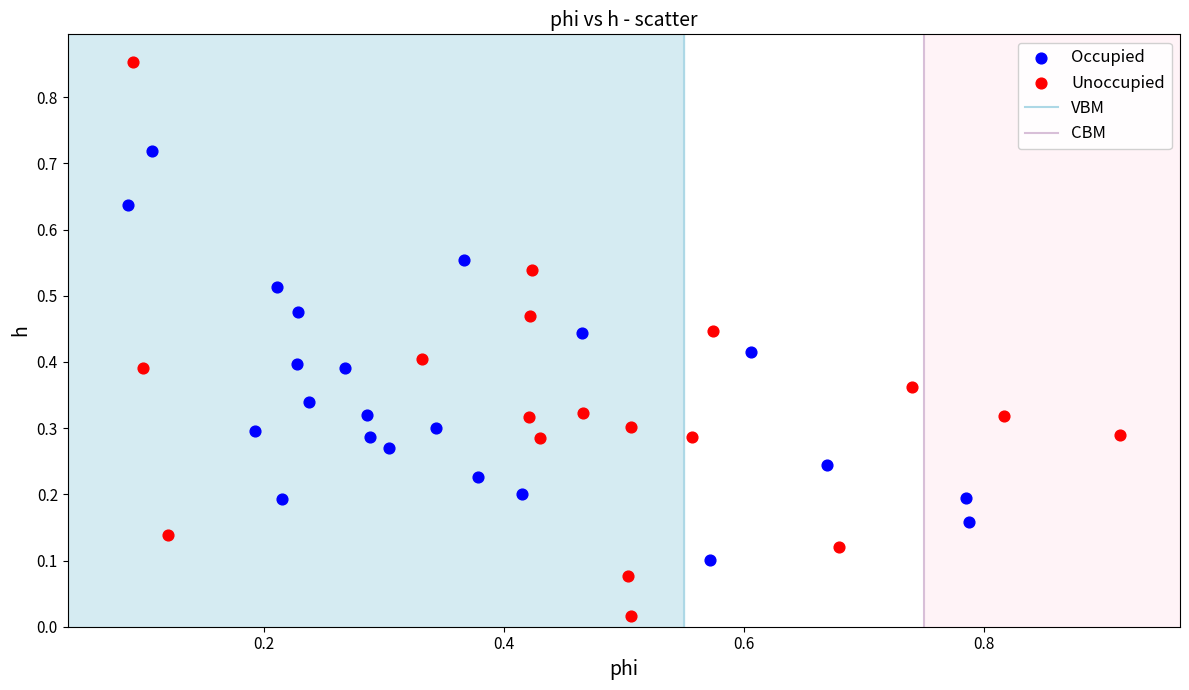

Which series contains the highest Y value?

Unoccupied